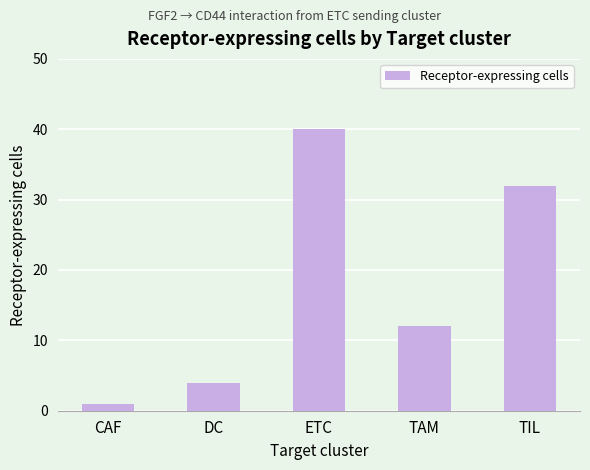

What is the greatest value displayed?

40